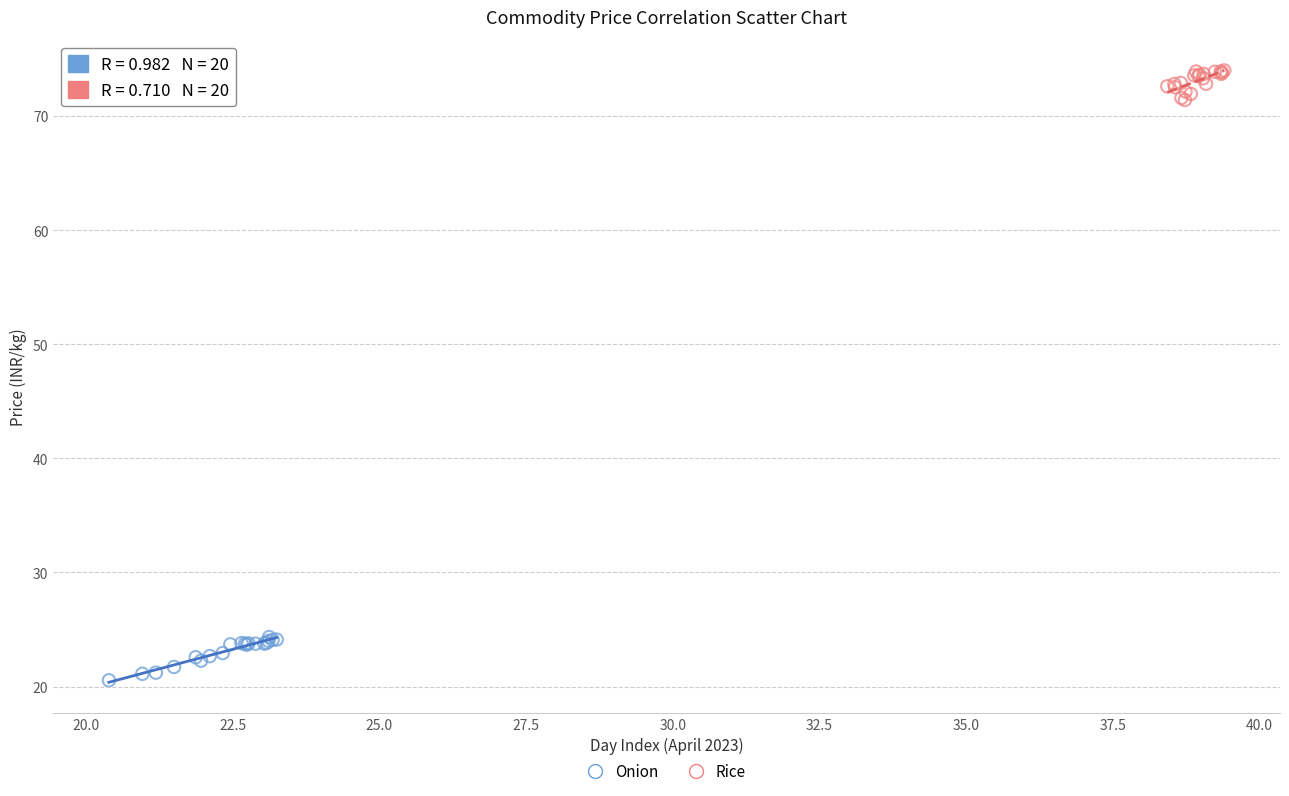

Which series reaches the maximum Y coordinate?

Rice